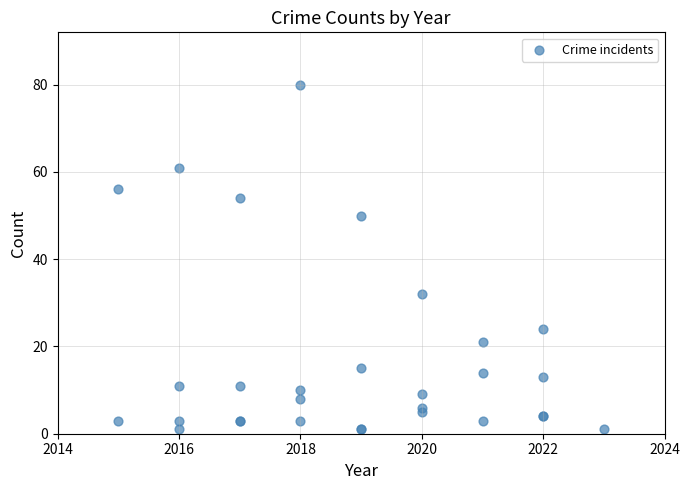

What Y value in the scatter plot is closest to 40?

32